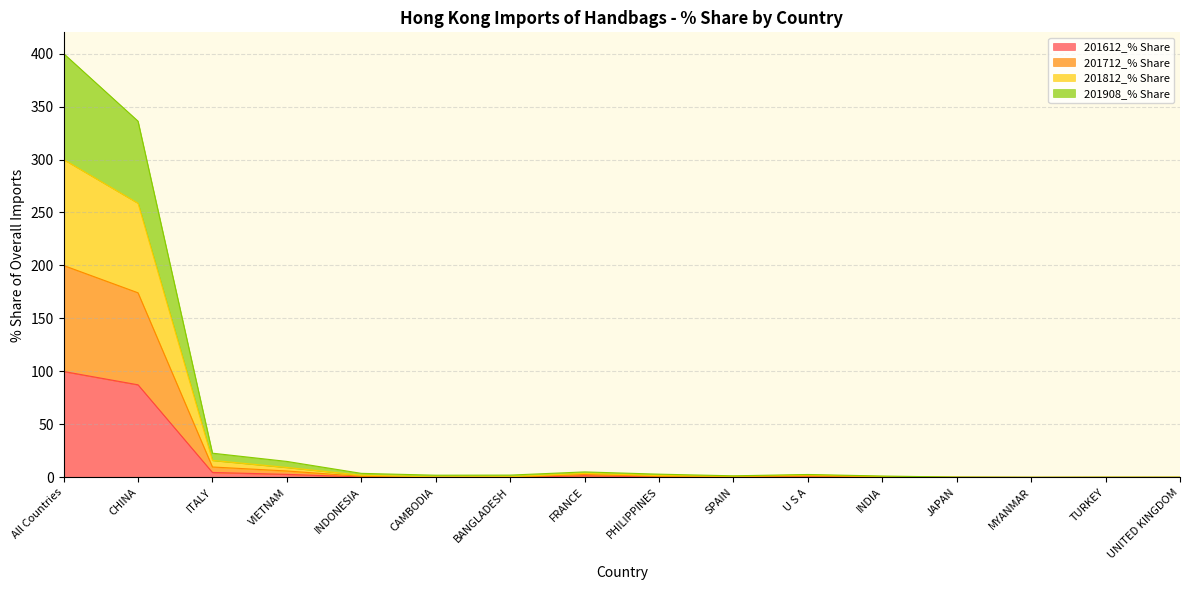

What is the value of the 201612_% Share point at the 4th from the left?

2.9